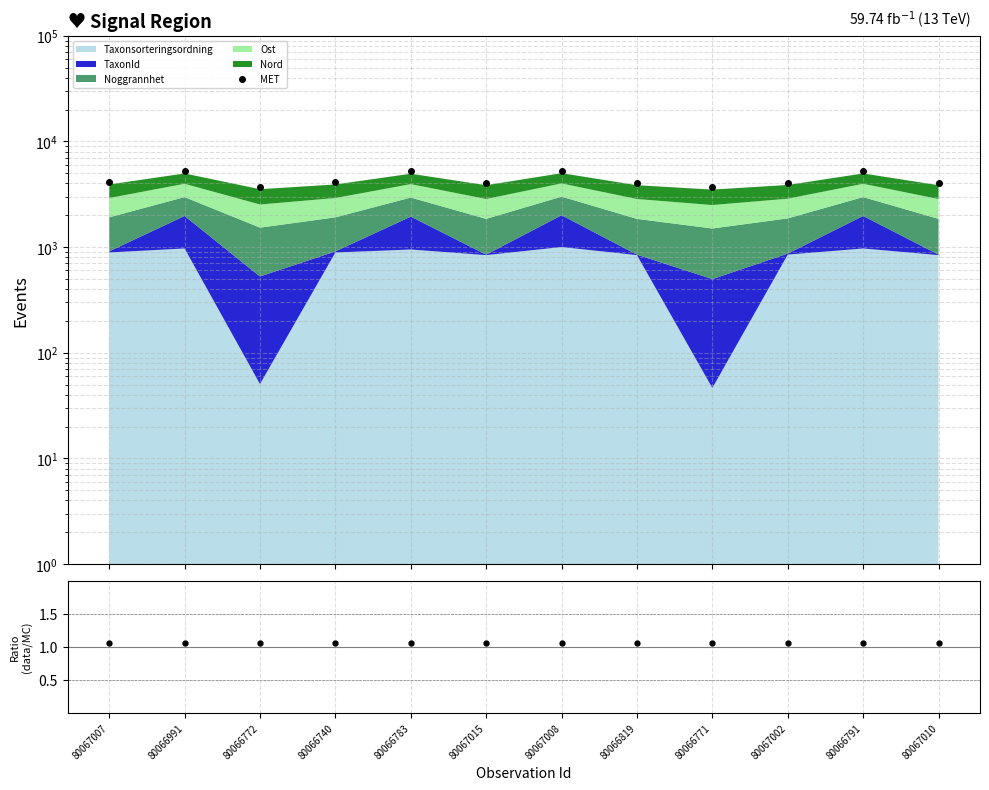

How many lines are shown in the chart?

1